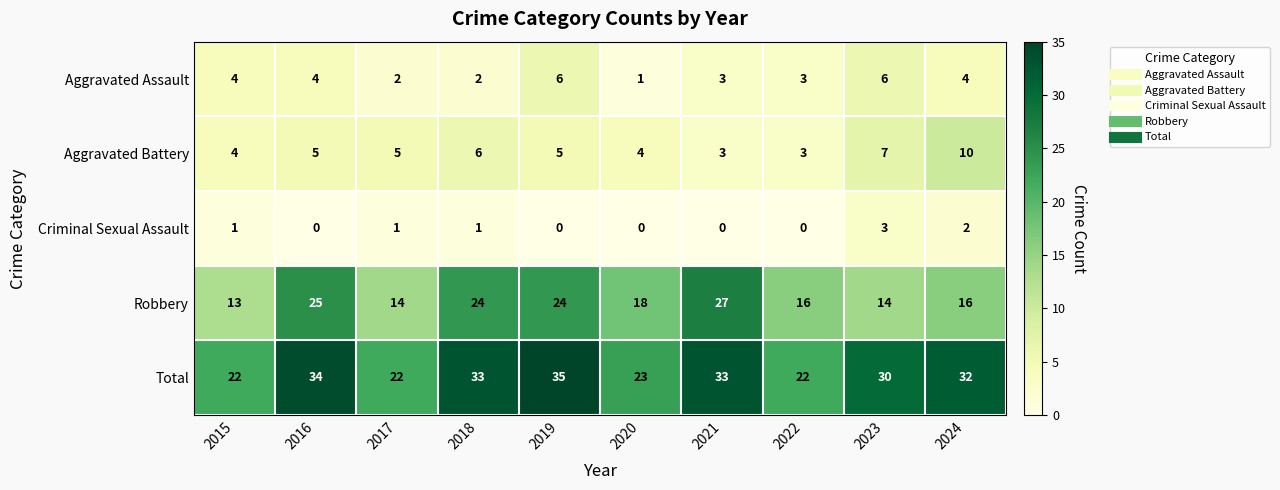

Which series has the largest total across all categories?

Total